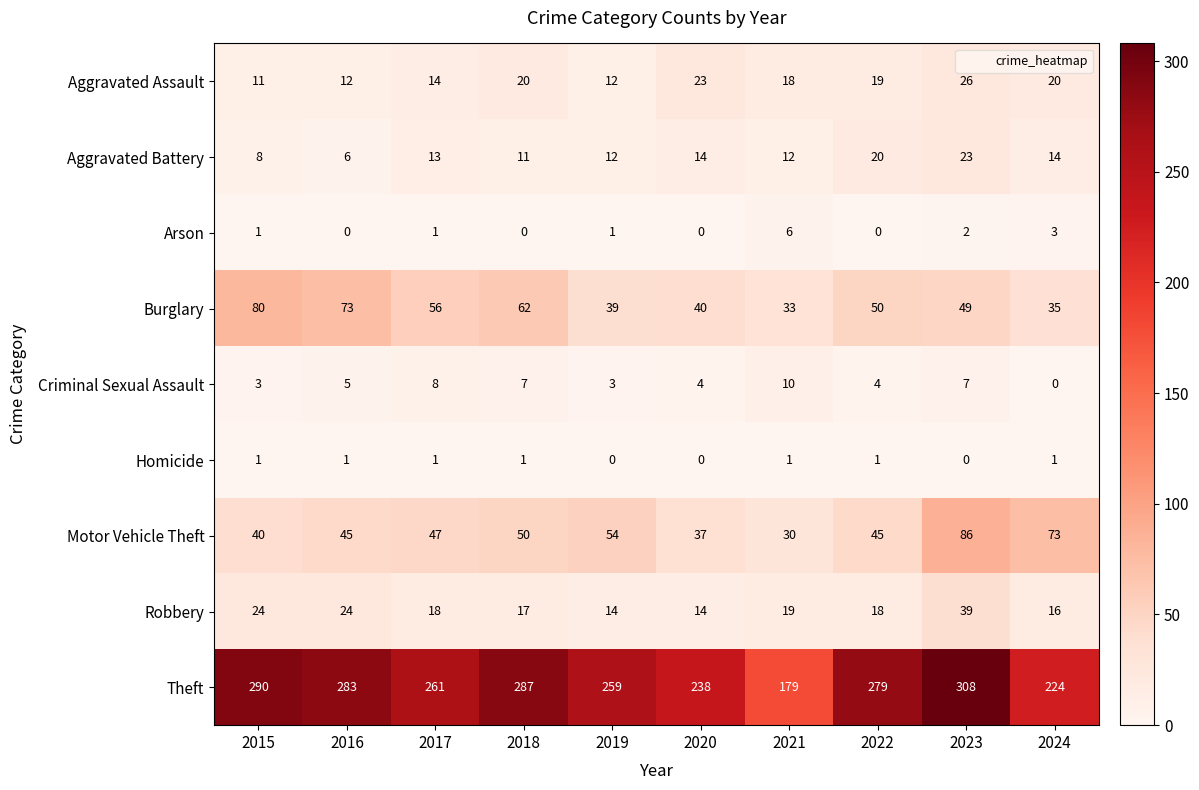

What is the difference between the Aggravated Battery values at 2015 and 2017?

5